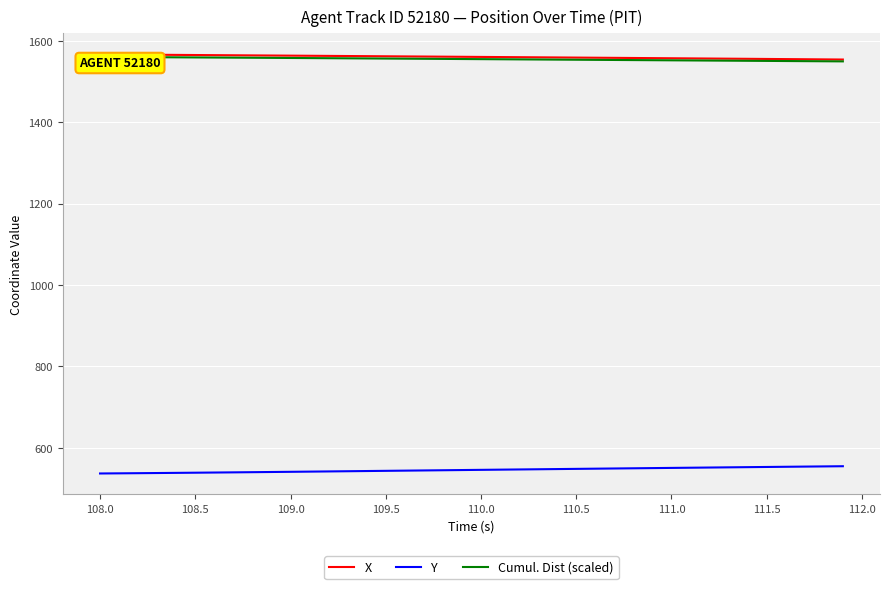

True or false: Y and X intersect in this chart.

False